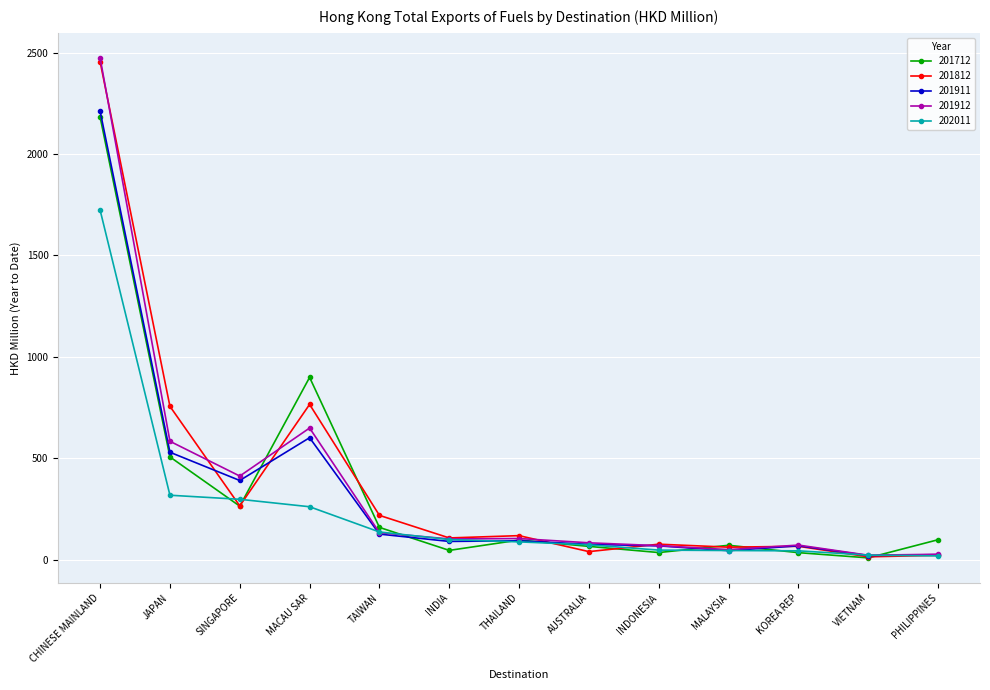

Where is the first local minimum for 201911?

SINGAPORE